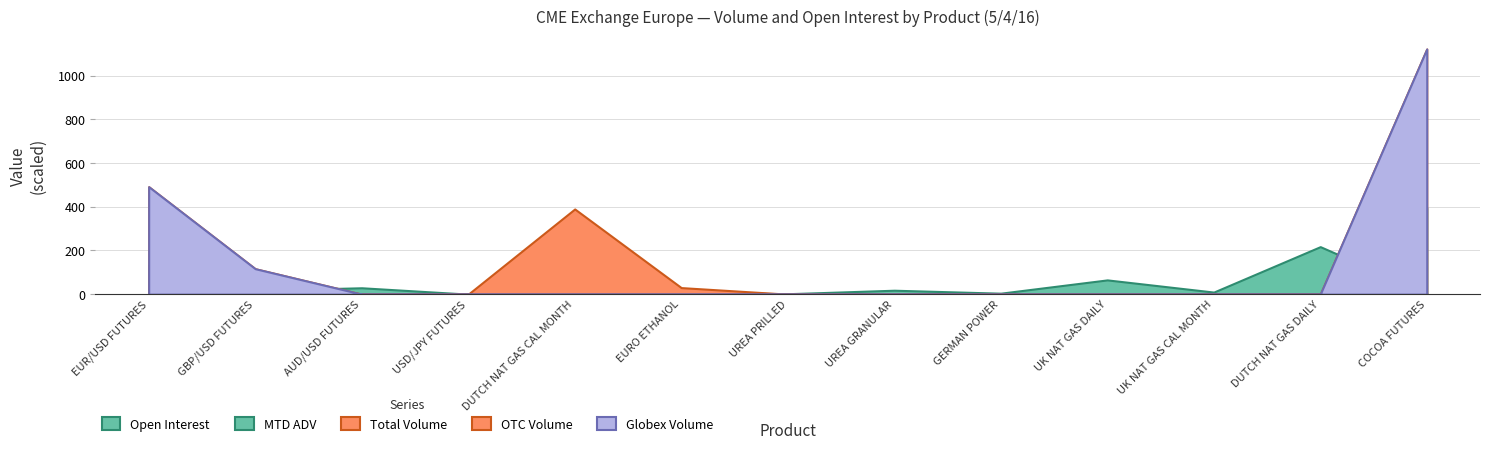

Is it true that Globex Volume equals 1051.0 at UK NAT GAS DAILY?

False